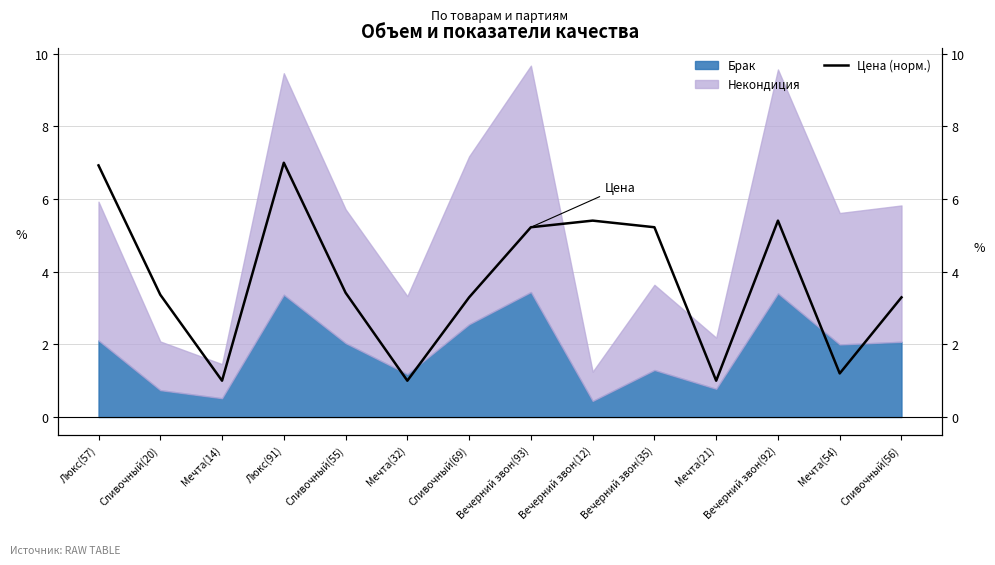

How many lines are shown in the chart?

1